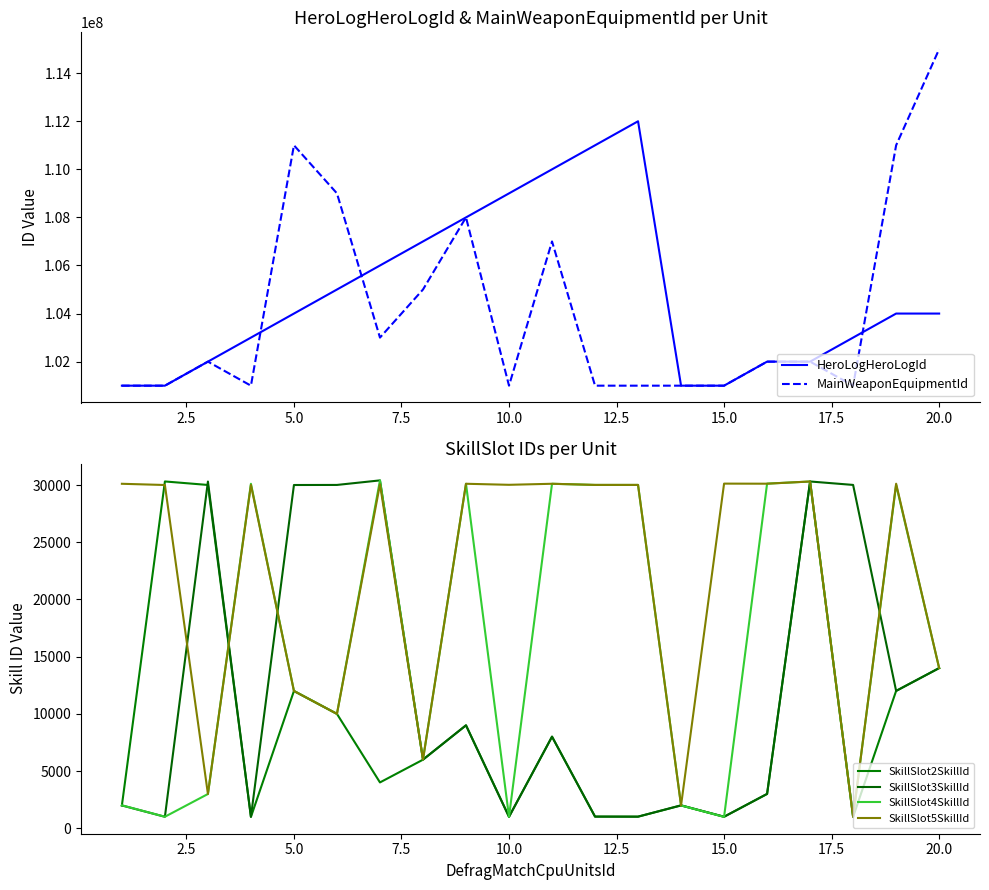

What is the lowest value of the MainWeaponEquipmentId series?

101000001